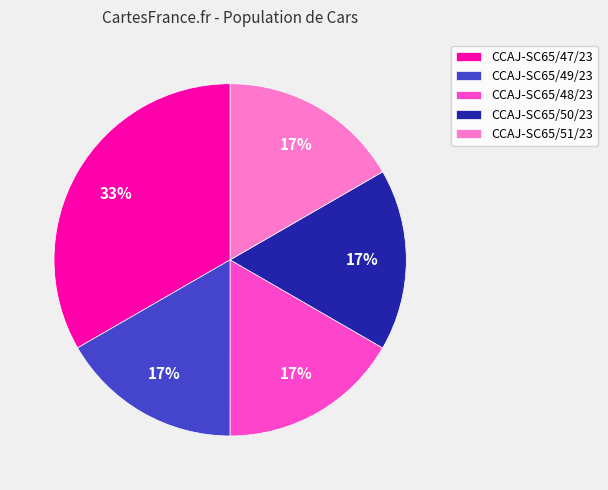

Count the number of slices in the pie.

5